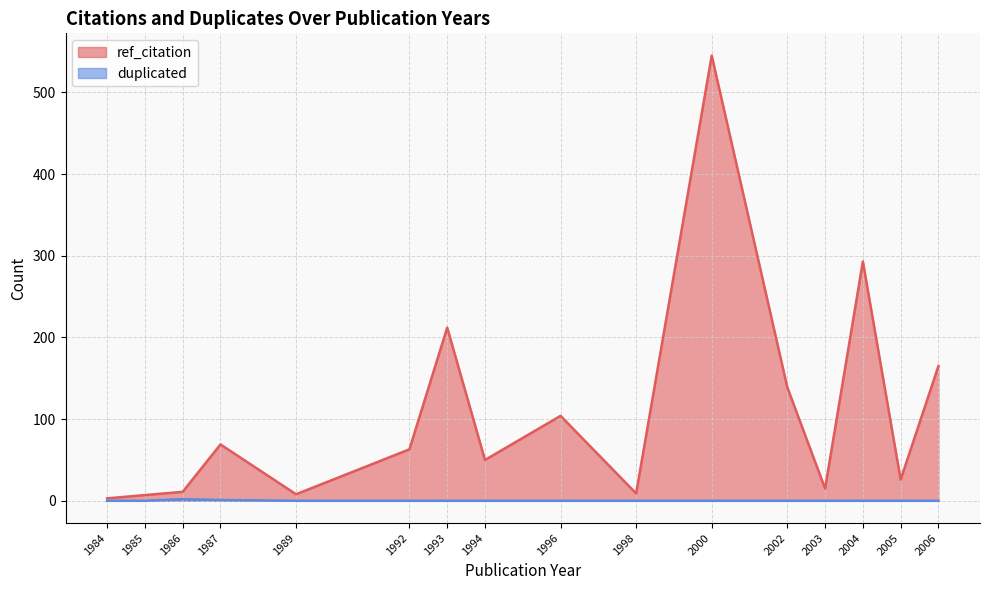

How many data points in duplicated are above 0?

3